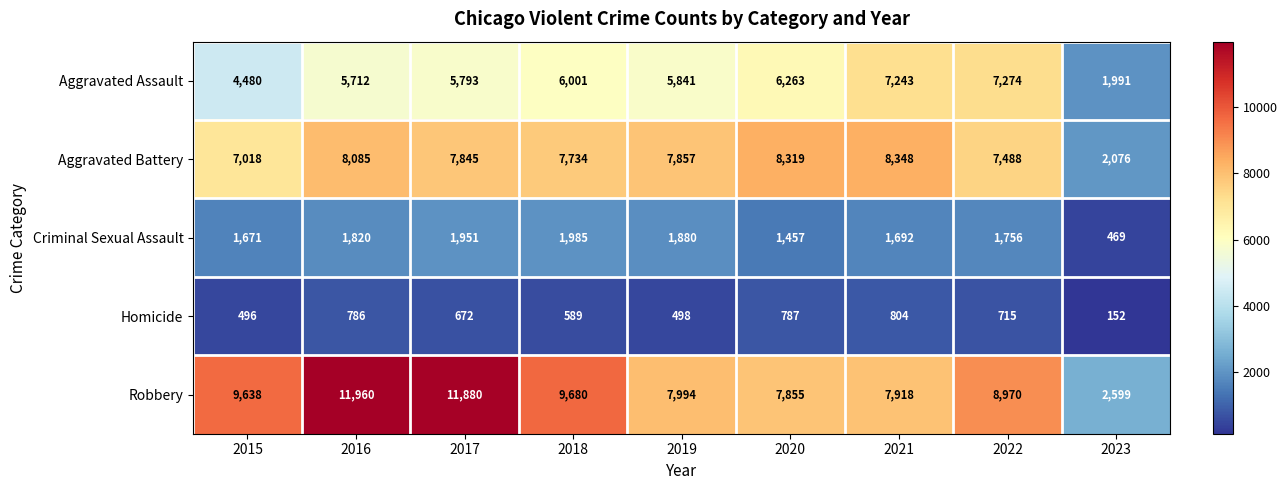

What is the difference between the highest and lowest values at 2023?

2447